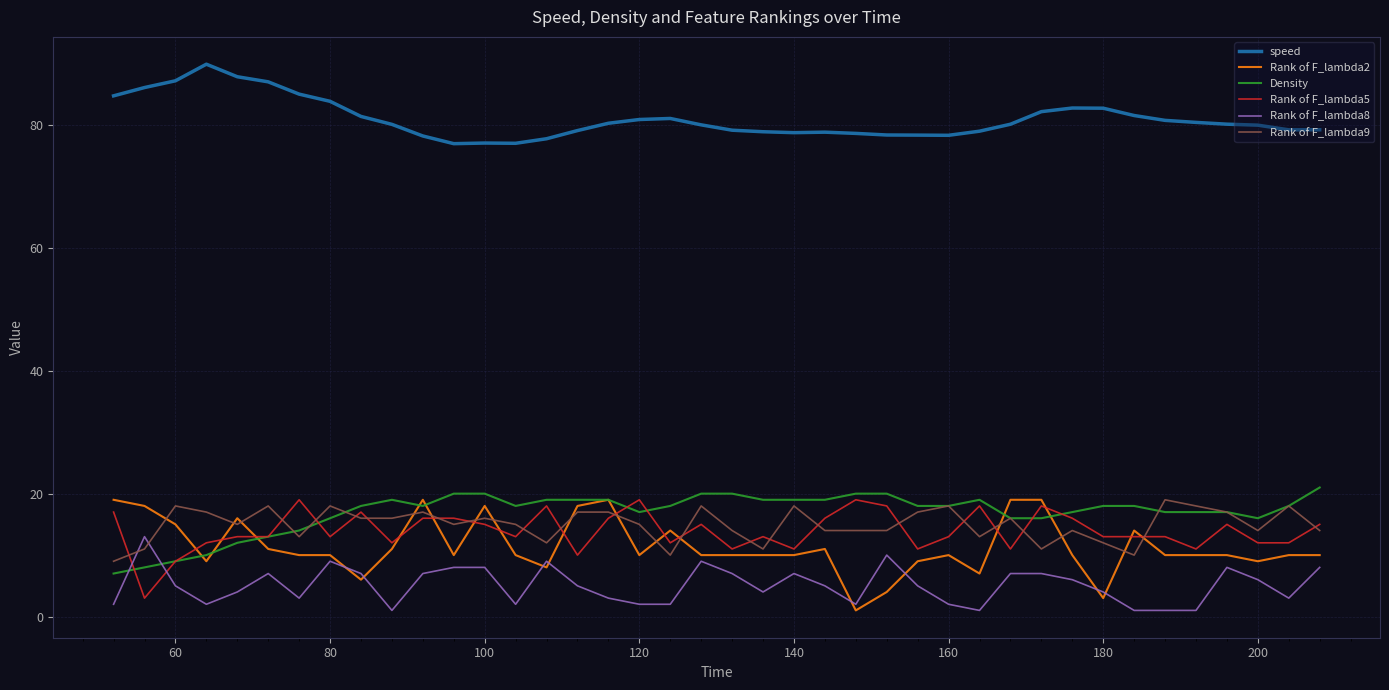

True or false: Rank of F_lambda5 and Rank of F_lambda8 cross at least once.

True